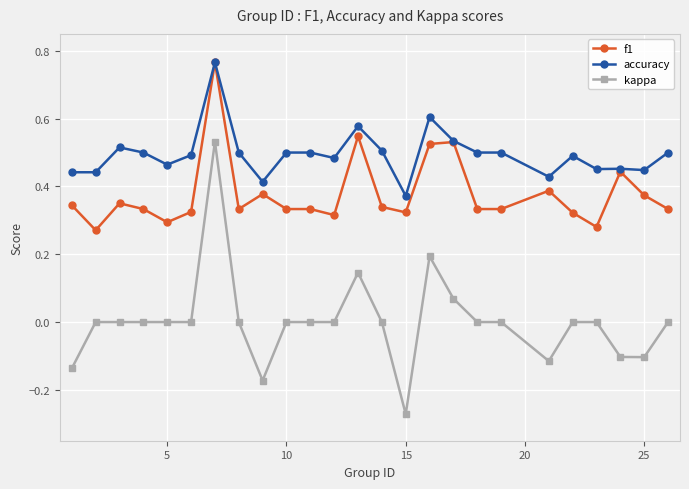

Which series has the largest total across all categories?

accuracy